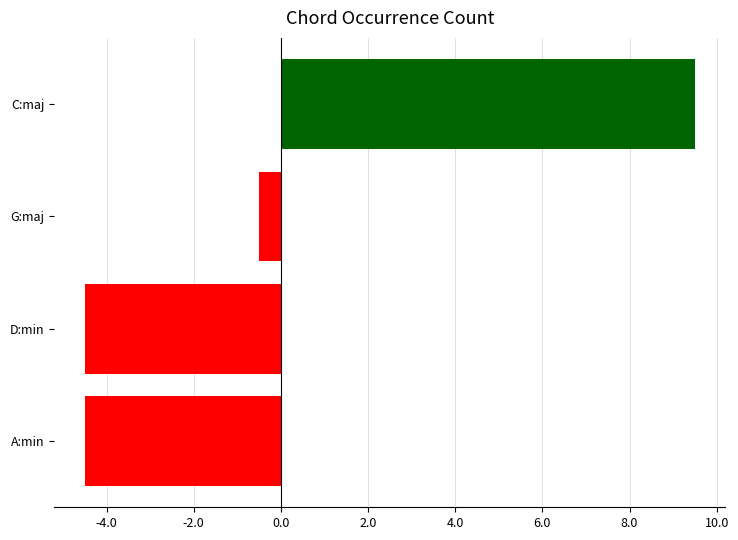

Reading top to bottom, list all the values displayed in this chart.

9.5	-0.5	-4.5	-4.5